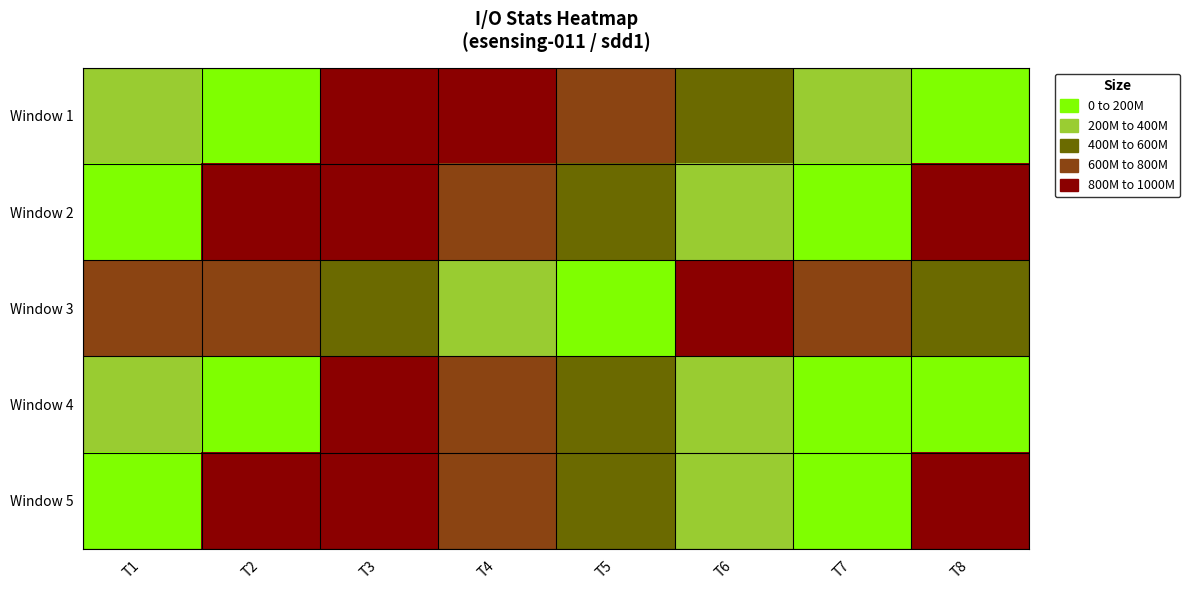

Rank the series at T1 from lowest to highest value.

Window 3, Window 4, Window 1, Window 5, Window 2